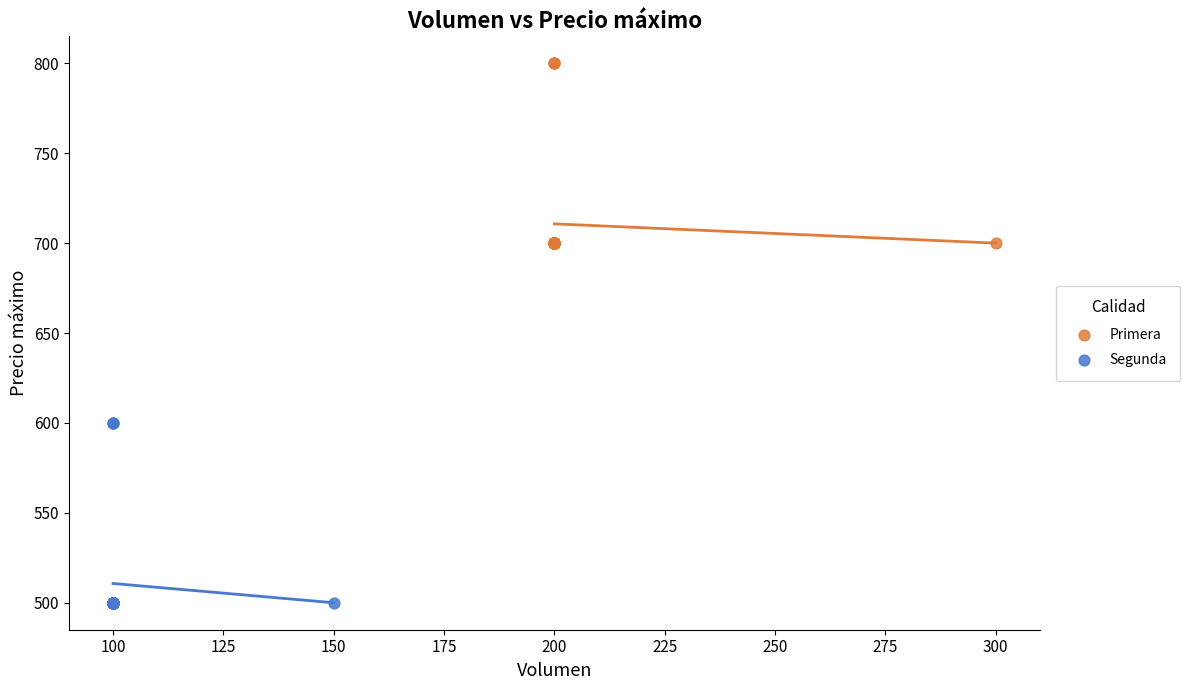

Which series contains the lowest Y value?

Segunda